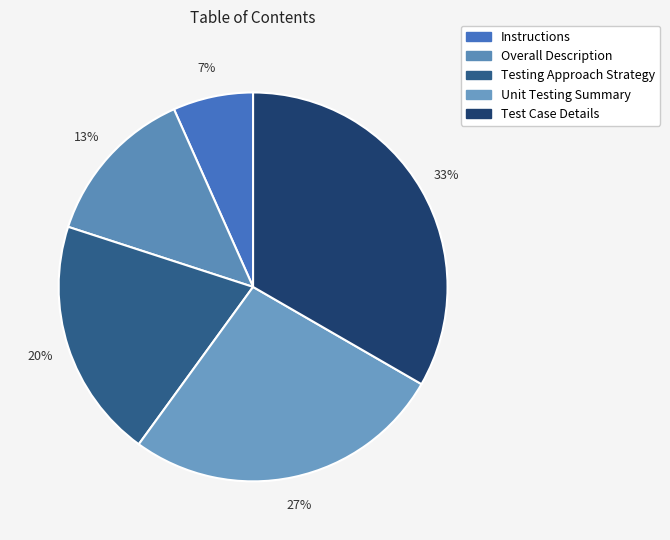

Is it true that Instructions is 7% of the pie?

True